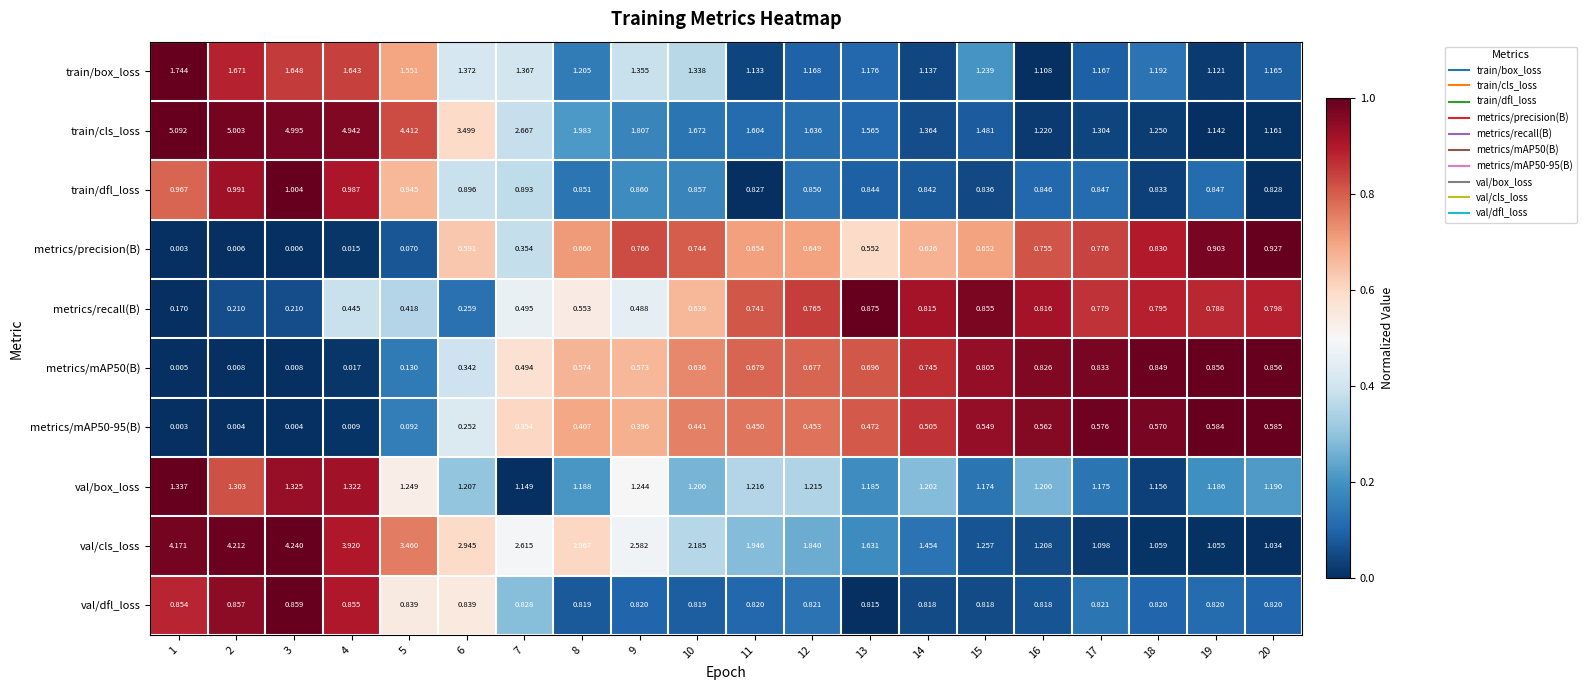

Rank the series at 2 from lowest to highest value.

metrics/mAP50-95(B), metrics/precision(B), metrics/mAP50(B), metrics/recall(B), val/dfl_loss, train/dfl_loss, val/box_loss, train/box_loss, val/cls_loss, train/cls_loss